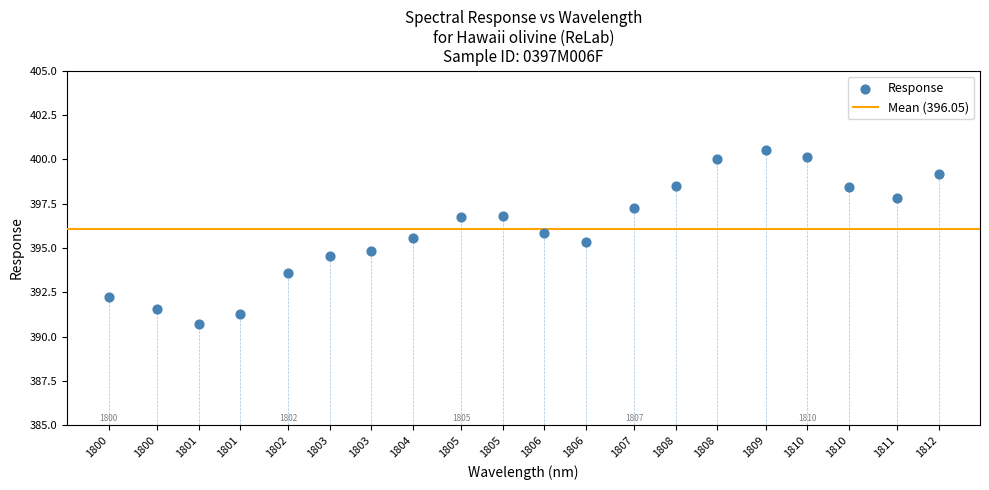

What is the range of X values (max minus min)?

12.0